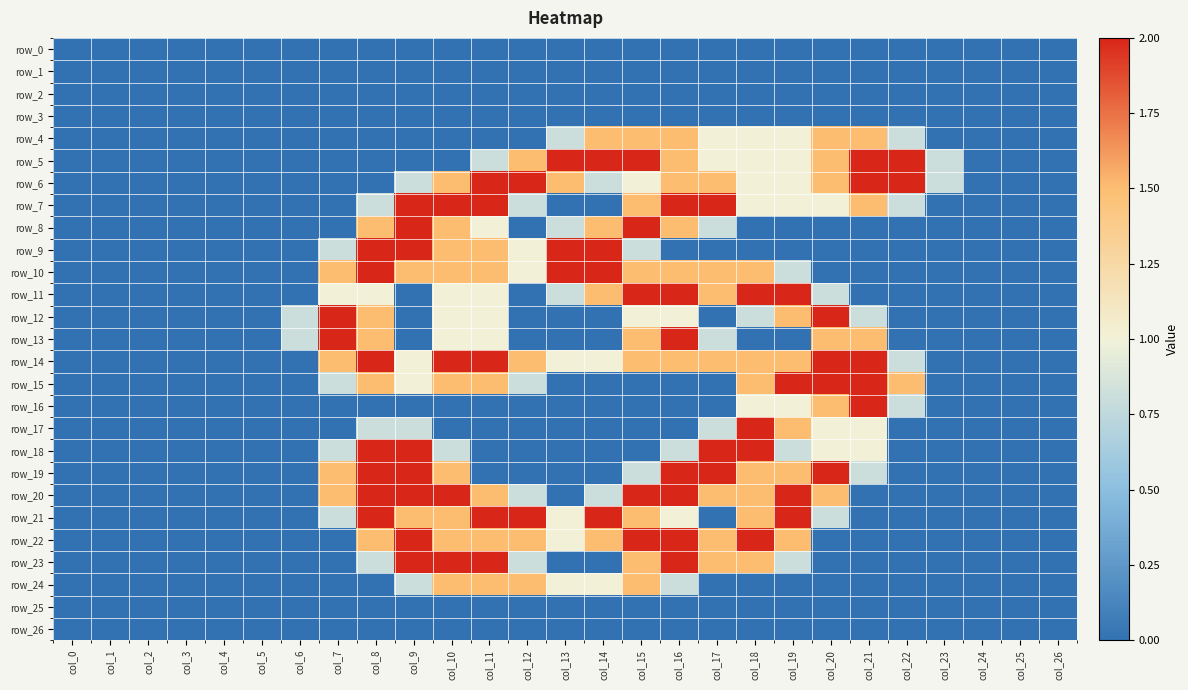

Reading right to left, what are all the values shown in this chart?

row_0: 0.0	0.0	0.0	0.0	0.0	0.0	0.0	0.0	0.0	0.0	0.0	0.0	0.0	0.0	0.0	0.0	0.0	0.0	0.0	0.0	0.0	0.0	0.0	0.0	0.0	0.0	0.0
row_1: 0.0	0.0	0.0	0.0	0.0	0.0	0.0	0.0	0.0	0.0	0.0	0.0	0.0	0.0	0.0	0.0	0.0	0.0	0.0	0.0	0.0	0.0	0.0	0.0	0.0	0.0	0.0
row_2: 0.0	0.0	0.0	0.0	0.0	0.0	0.0	0.0	0.0	0.0	0.0	0.0	0.0	0.0	0.0	0.0	0.0	0.0	0.0	0.0	0.0	0.0	0.0	0.0	0.0	0.0	0.0
row_3: 0.0	0.0	0.0	0.0	0.0	0.0	0.0	0.0	0.0	0.0	0.0	0.0	0.0	0.0	0.0	0.0	0.0	0.0	0.0	0.0	0.0	0.0	0.0	0.0	0.0	0.0	0.0
row_4: 0.0	0.0	0.0	0.0	0.8	1.5	1.5	1.0	1.0	1.0	1.5	1.5	1.5	0.8	0.0	0.0	0.0	0.0	0.0	0.0	0.0	0.0	0.0	0.0	0.0	0.0	0.0
row_5: 0.0	0.0	0.0	0.8	2.0	2.0	1.5	1.0	1.0	1.0	1.5	2.0	2.0	2.0	1.5	0.8	0.0	0.0	0.0	0.0	0.0	0.0	0.0	0.0	0.0	0.0	0.0
row_6: 0.0	0.0	0.0	0.8	2.0	2.0	1.5	1.0	1.0	1.5	1.5	1.0	0.8	1.5	2.0	2.0	1.5	0.8	0.0	0.0	0.0	0.0	0.0	0.0	0.0	0.0	0.0
row_7: 0.0	0.0	0.0	0.0	0.8	1.5	1.0	1.0	1.0	2.0	2.0	1.5	0.0	0.0	0.8	2.0	2.0	2.0	0.8	0.0	0.0	0.0	0.0	0.0	0.0	0.0	0.0
row_8: 0.0	0.0	0.0	0.0	0.0	0.0	0.0	0.0	0.0	0.8	1.5	2.0	1.5	0.8	0.0	1.0	1.5	2.0	1.5	0.0	0.0	0.0	0.0	0.0	0.0	0.0	0.0
row_9: 0.0	0.0	0.0	0.0	0.0	0.0	0.0	0.0	0.0	0.0	0.0	0.8	2.0	2.0	1.0	1.5	1.5	2.0	2.0	0.8	0.0	0.0	0.0	0.0	0.0	0.0	0.0
row_10: 0.0	0.0	0.0	0.0	0.0	0.0	0.0	0.8	1.5	1.5	1.5	1.5	2.0	2.0	1.0	1.5	1.5	1.5	2.0	1.5	0.0	0.0	0.0	0.0	0.0	0.0	0.0
row_11: 0.0	0.0	0.0	0.0	0.0	0.0	0.8	2.0	2.0	1.5	2.0	2.0	1.5	0.8	0.0	1.0	1.0	0.0	1.0	1.0	0.0	0.0	0.0	0.0	0.0	0.0	0.0
row_12: 0.0	0.0	0.0	0.0	0.0	0.8	2.0	1.5	0.8	0.0	1.0	1.0	0.0	0.0	0.0	1.0	1.0	0.0	1.5	2.0	0.8	0.0	0.0	0.0	0.0	0.0	0.0
row_13: 0.0	0.0	0.0	0.0	0.0	1.5	1.5	0.0	0.0	0.8	2.0	1.5	0.0	0.0	0.0	1.0	1.0	0.0	1.5	2.0	0.8	0.0	0.0	0.0	0.0	0.0	0.0
row_14: 0.0	0.0	0.0	0.0	0.8	2.0	2.0	1.5	1.5	1.5	1.5	1.5	1.0	1.0	1.5	2.0	2.0	1.0	2.0	1.5	0.0	0.0	0.0	0.0	0.0	0.0	0.0
row_15: 0.0	0.0	0.0	0.0	1.5	2.0	2.0	2.0	1.5	0.0	0.0	0.0	0.0	0.0	0.8	1.5	1.5	1.0	1.5	0.8	0.0	0.0	0.0	0.0	0.0	0.0	0.0
row_16: 0.0	0.0	0.0	0.0	0.8	2.0	1.5	1.0	1.0	0.0	0.0	0.0	0.0	0.0	0.0	0.0	0.0	0.0	0.0	0.0	0.0	0.0	0.0	0.0	0.0	0.0	0.0
row_17: 0.0	0.0	0.0	0.0	0.0	1.0	1.0	1.5	2.0	0.8	0.0	0.0	0.0	0.0	0.0	0.0	0.0	0.8	0.8	0.0	0.0	0.0	0.0	0.0	0.0	0.0	0.0
row_18: 0.0	0.0	0.0	0.0	0.0	1.0	1.0	0.8	2.0	2.0	0.8	0.0	0.0	0.0	0.0	0.0	0.8	2.0	2.0	0.8	0.0	0.0	0.0	0.0	0.0	0.0	0.0
row_19: 0.0	0.0	0.0	0.0	0.0	0.8	2.0	1.5	1.5	2.0	2.0	0.8	0.0	0.0	0.0	0.0	1.5	2.0	2.0	1.5	0.0	0.0	0.0	0.0	0.0	0.0	0.0
row_20: 0.0	0.0	0.0	0.0	0.0	0.0	1.5	2.0	1.5	1.5	2.0	2.0	0.8	0.0	0.8	1.5	2.0	2.0	2.0	1.5	0.0	0.0	0.0	0.0	0.0	0.0	0.0
row_21: 0.0	0.0	0.0	0.0	0.0	0.0	0.8	2.0	1.5	0.0	1.0	1.5	2.0	1.0	2.0	2.0	1.5	1.5	2.0	0.8	0.0	0.0	0.0	0.0	0.0	0.0	0.0
row_22: 0.0	0.0	0.0	0.0	0.0	0.0	0.0	1.5	2.0	1.5	2.0	2.0	1.5	1.0	1.5	1.5	1.5	2.0	1.5	0.0	0.0	0.0	0.0	0.0	0.0	0.0	0.0
row_23: 0.0	0.0	0.0	0.0	0.0	0.0	0.0	0.8	1.5	1.5	2.0	1.5	0.0	0.0	0.8	2.0	2.0	2.0	0.8	0.0	0.0	0.0	0.0	0.0	0.0	0.0	0.0
row_24: 0.0	0.0	0.0	0.0	0.0	0.0	0.0	0.0	0.0	0.0	0.8	1.5	1.0	1.0	1.5	1.5	1.5	0.8	0.0	0.0	0.0	0.0	0.0	0.0	0.0	0.0	0.0
row_25: 0.0	0.0	0.0	0.0	0.0	0.0	0.0	0.0	0.0	0.0	0.0	0.0	0.0	0.0	0.0	0.0	0.0	0.0	0.0	0.0	0.0	0.0	0.0	0.0	0.0	0.0	0.0
row_26: 0.0	0.0	0.0	0.0	0.0	0.0	0.0	0.0	0.0	0.0	0.0	0.0	0.0	0.0	0.0	0.0	0.0	0.0	0.0	0.0	0.0	0.0	0.0	0.0	0.0	0.0	0.0